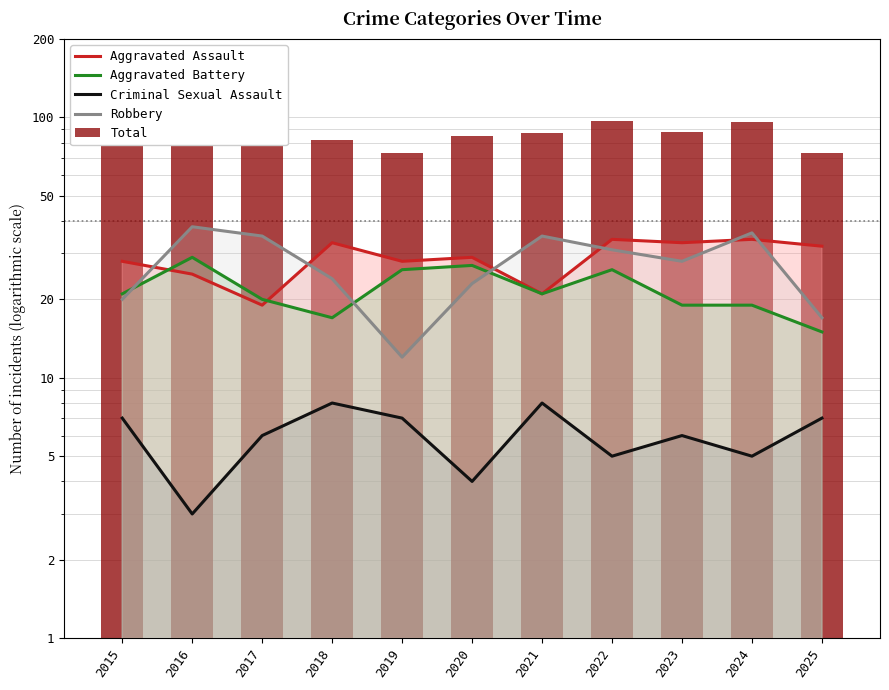

What is the difference between the maximum and minimum values in the Total series?

24